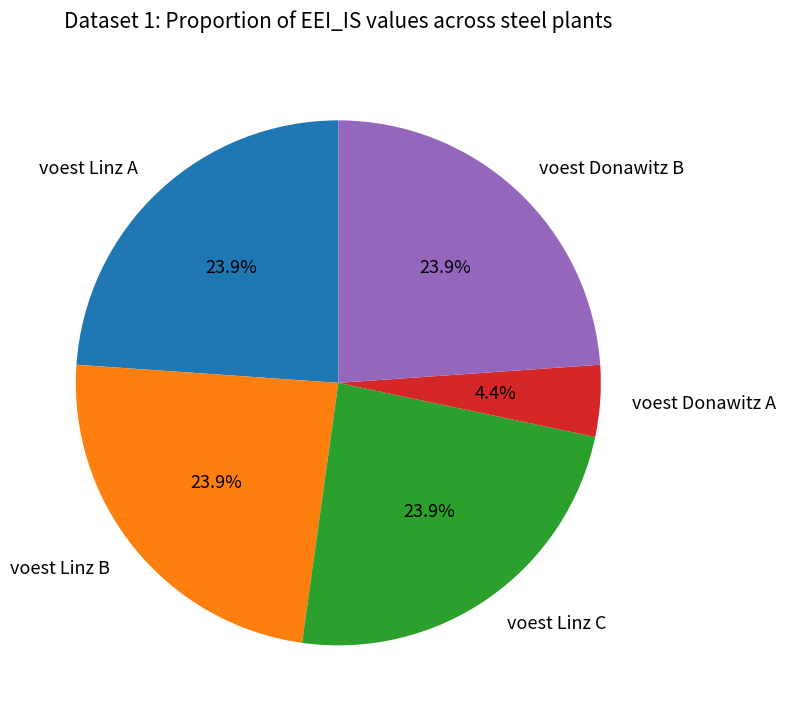

How many slices are in this pie chart?

5